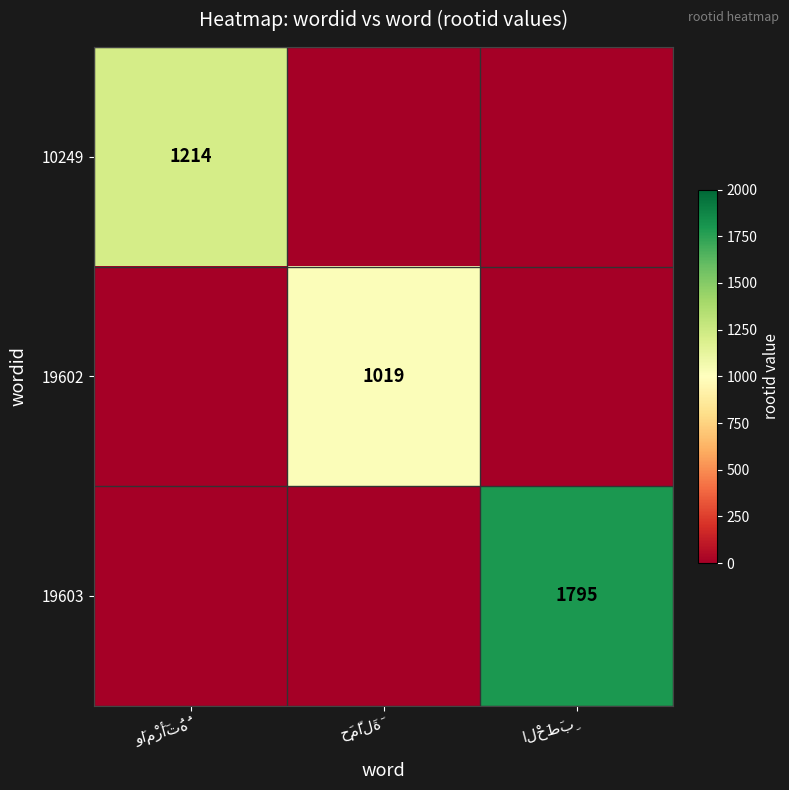

Between وَامْرَأَتُهُ and حَمَّالَةَ, which series saw the biggest shift?

10249